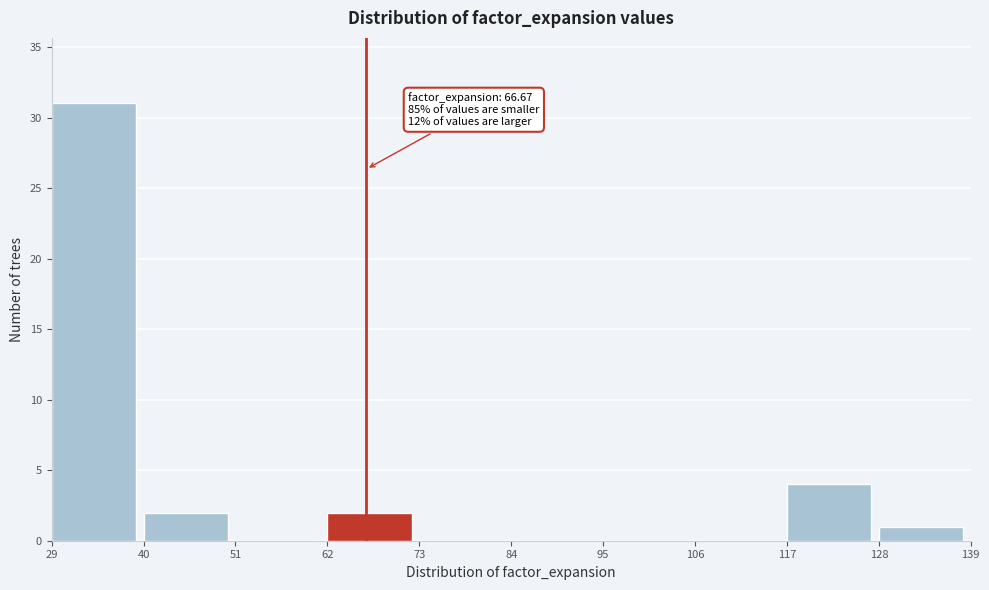

Over which range of the x-axis is the bar tallest?

29 to 40